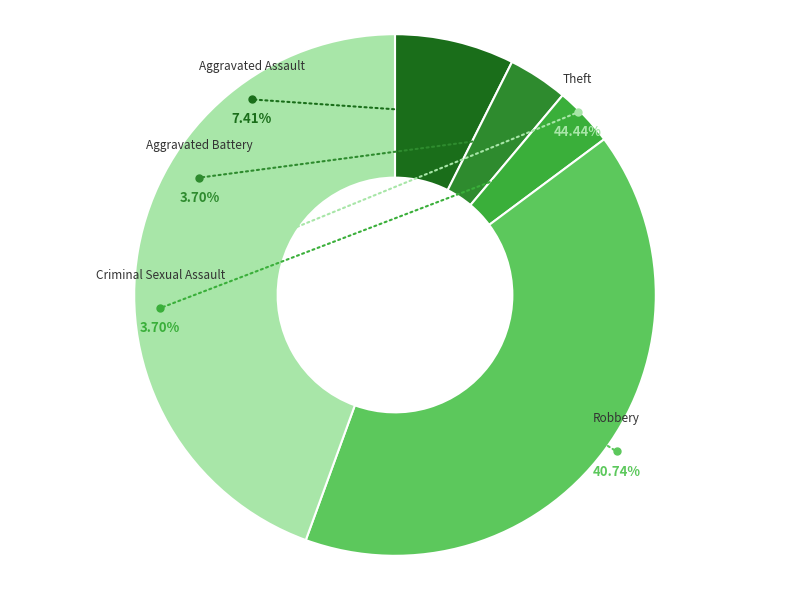

Which category has the biggest portion of the pie?

Theft